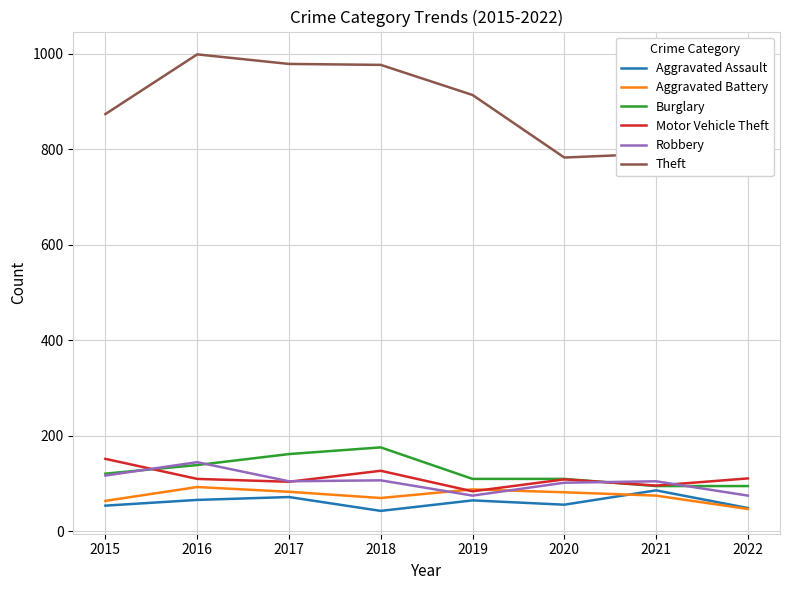

What is the smallest value displayed?

43